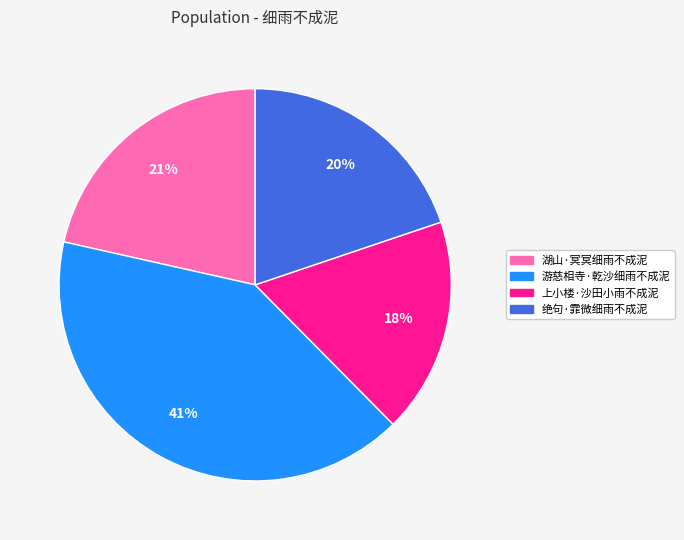

To the nearest percent, what is the combined percentage of 湖山·冥冥细雨不成泥 and 上小楼·沙田小雨不成泥?

39%